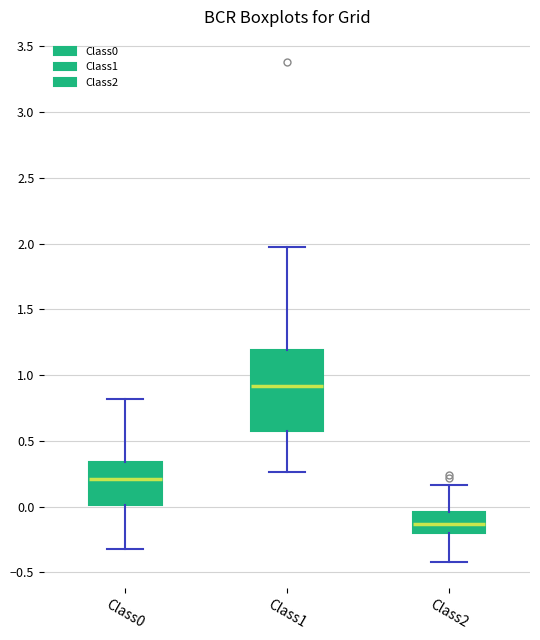

Reading left to right, transcribe this box plot: for each box, give where its median line is, the range the box spans, and where its two whiskers end, as read against the y-axis. The values are not printed on the chart, so give them approximately, as read against the axis.

Class0: median 0.20, box 0.00 to 0.35, whiskers -0.30 to 0.80
Class1: median 0.90, box 0.60 to 1.20, whiskers 0.25 to 1.95
Class2: median -0.15, box -0.20 to -0.05, whiskers -0.40 to 0.15